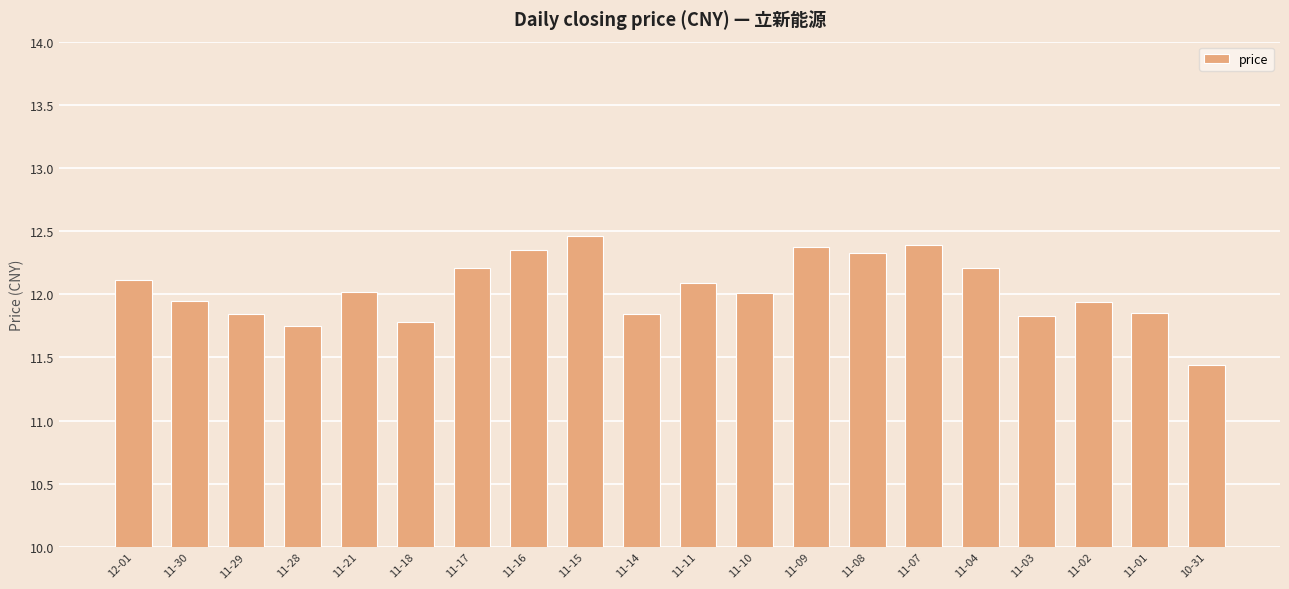

What is the minimum value shown in the chart?

11.4